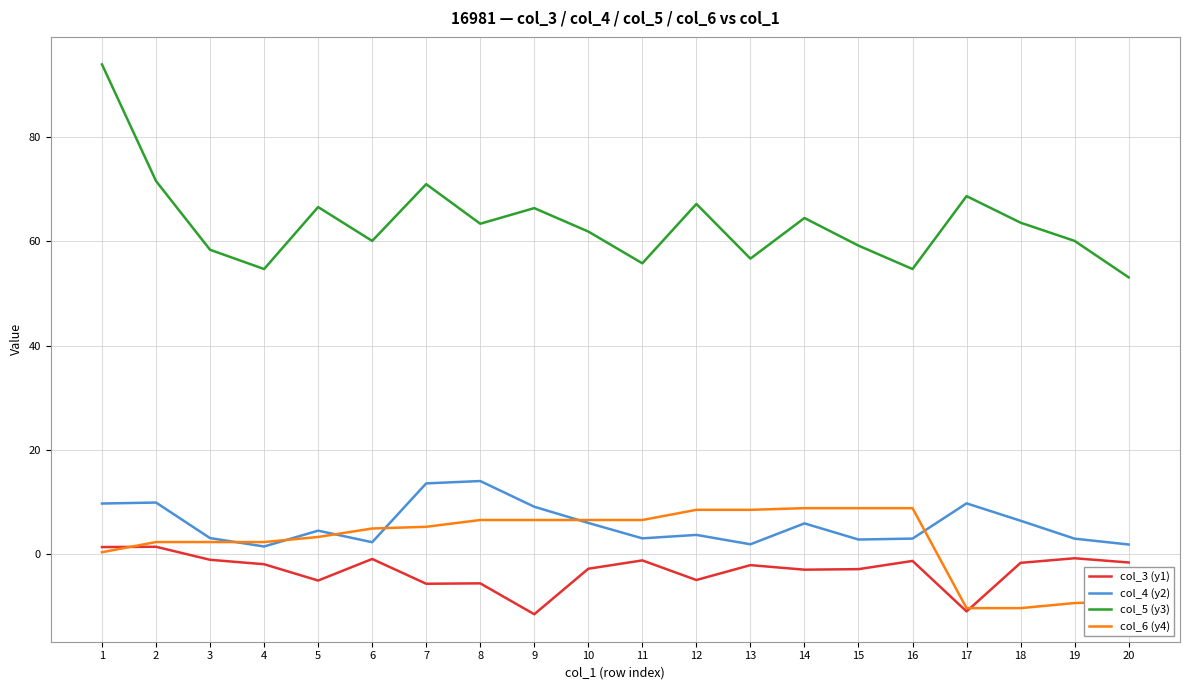

What is the maximum value shown in the chart?

94.0